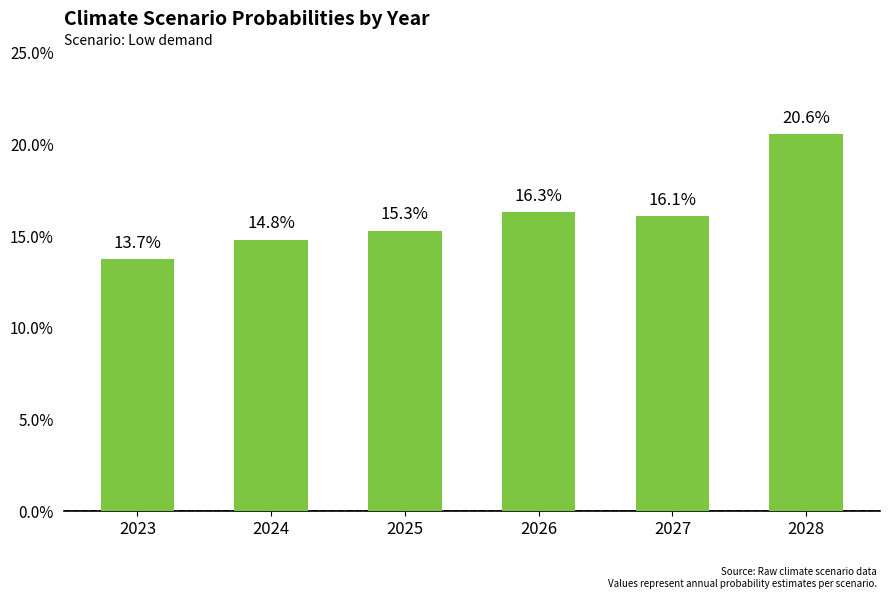

Does the chart contain any negative values?

No